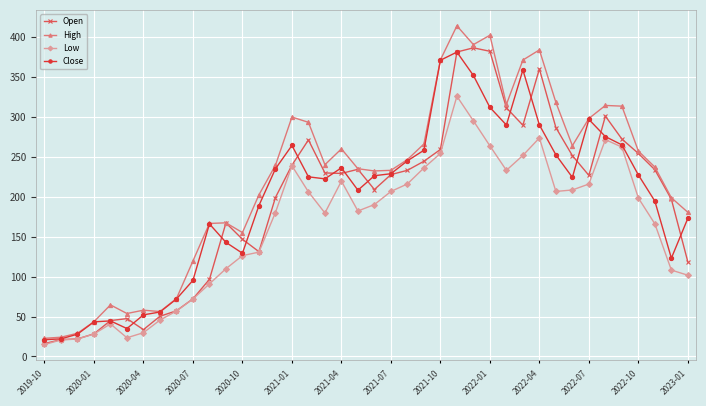

Which series has the largest range (max minus min)?

High